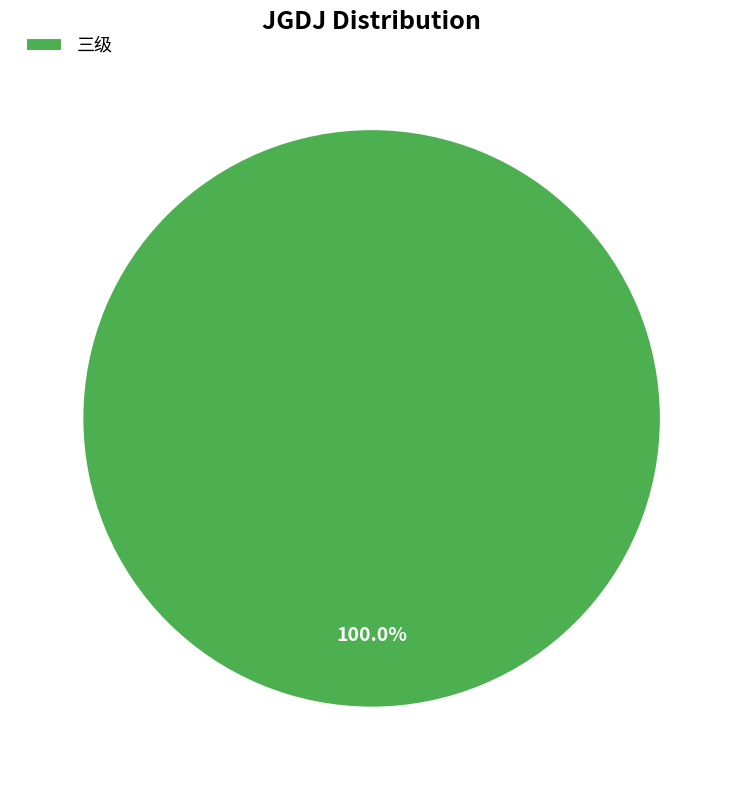

What is the majority slice?

三级